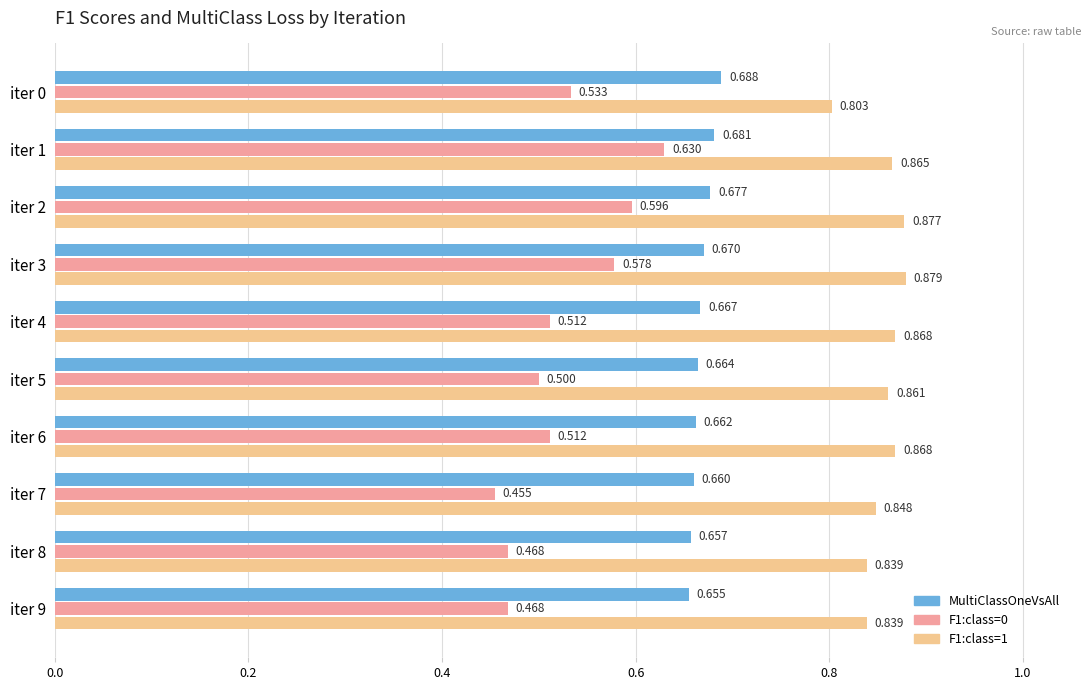

Is the value of F1:class=0 at iter 2 greater than the value of MultiClassOneVsAll at iter 5?

No